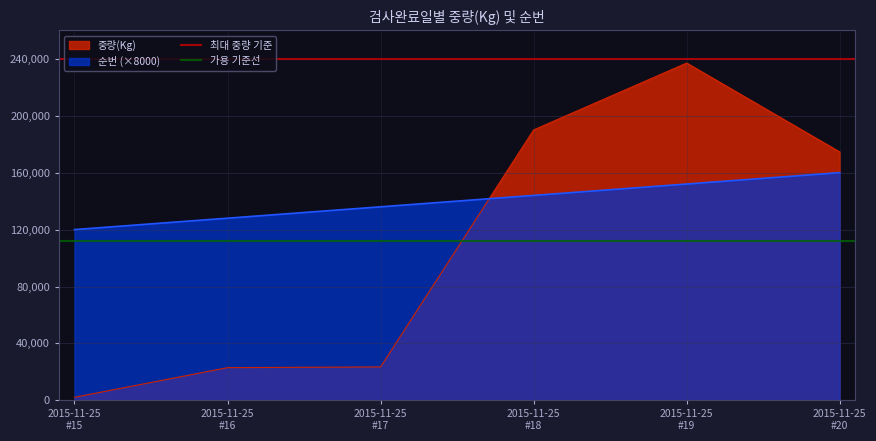

How many times do 중량(Kg) and 순번 (×8000) cross each other?

1